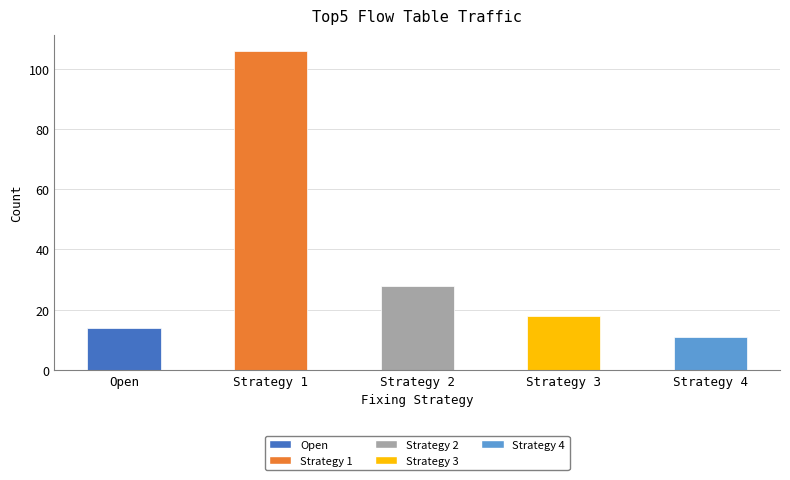

What position from the left is Strategy 2?

3